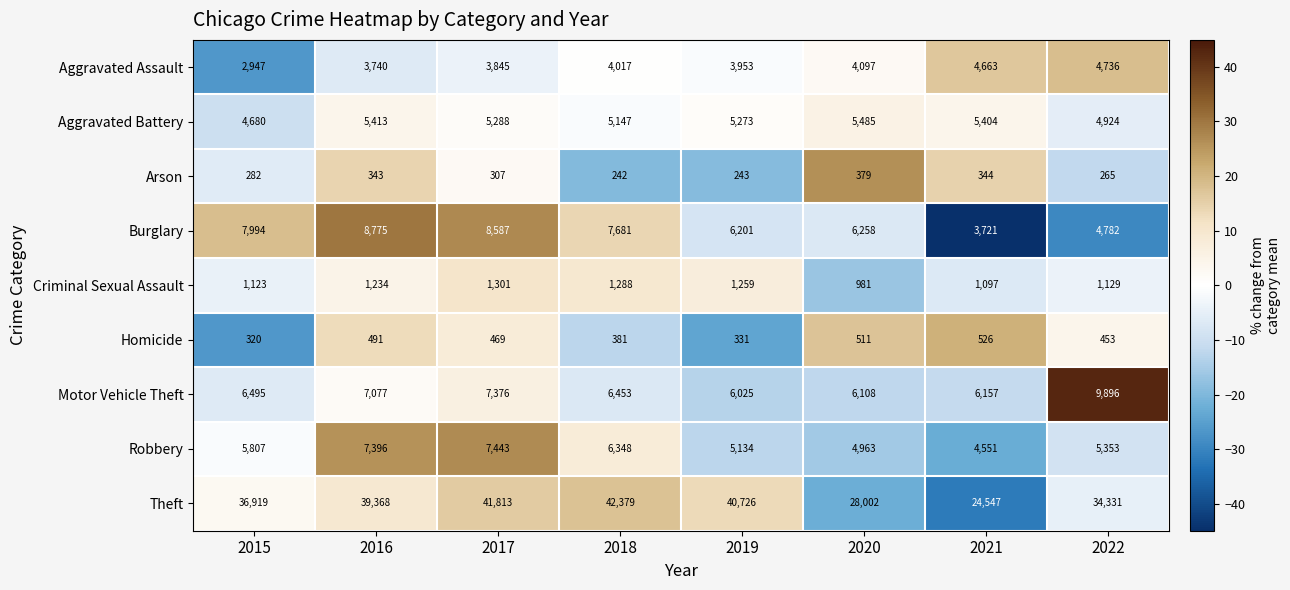

Where is Aggravated Battery nearest to the value 5082?

2018